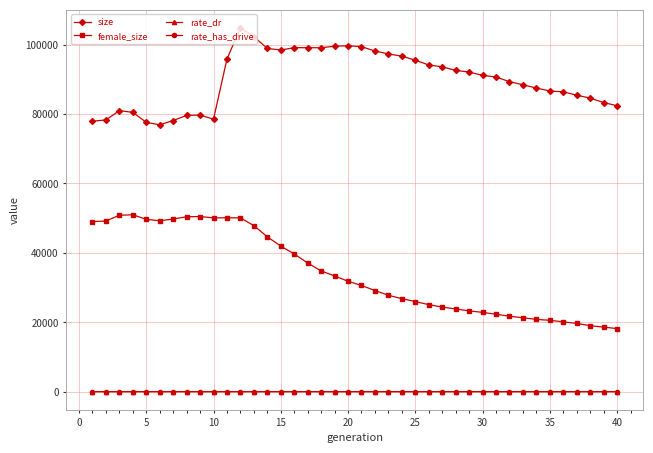

What is the maximum value for female_size?

50948.0